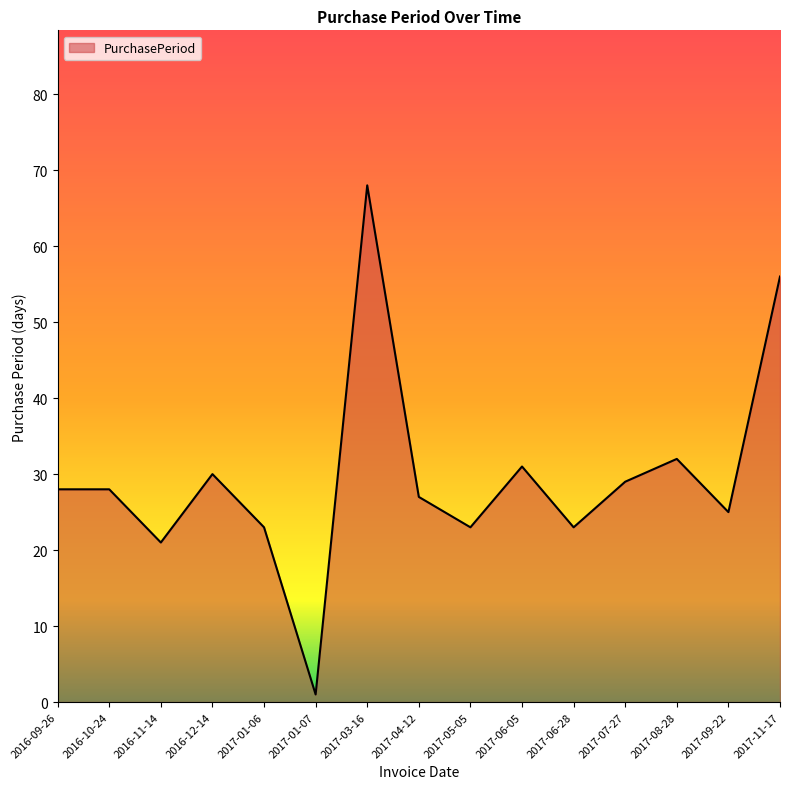

What is the maximum value shown in the chart?

68